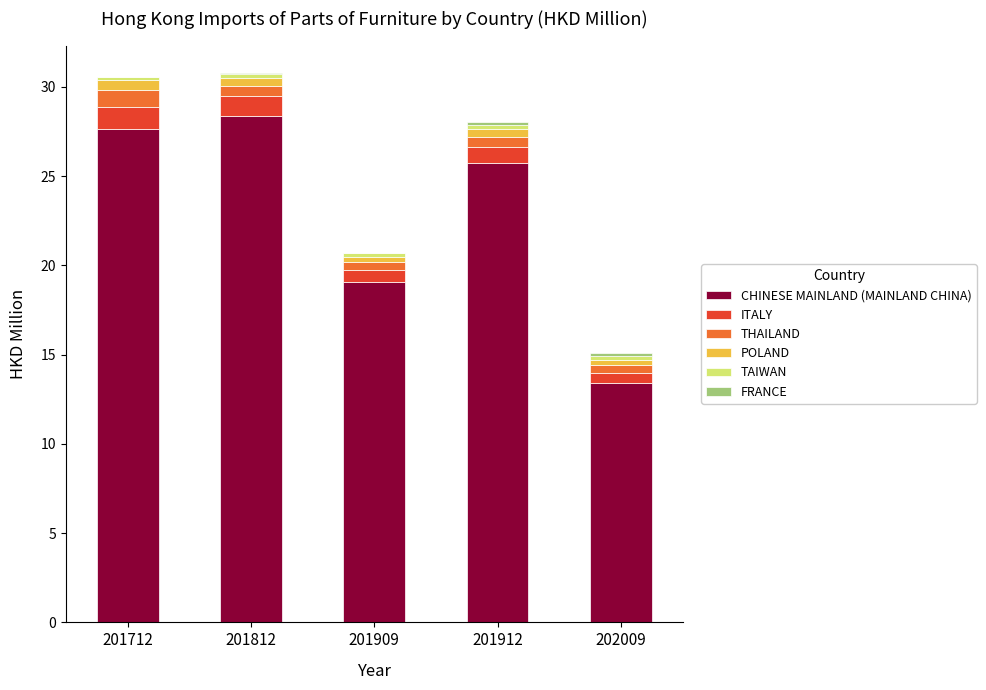

The value of CHINESE MAINLAND (MAINLAND CHINA) at 201812 is 39.0. True or false?

False